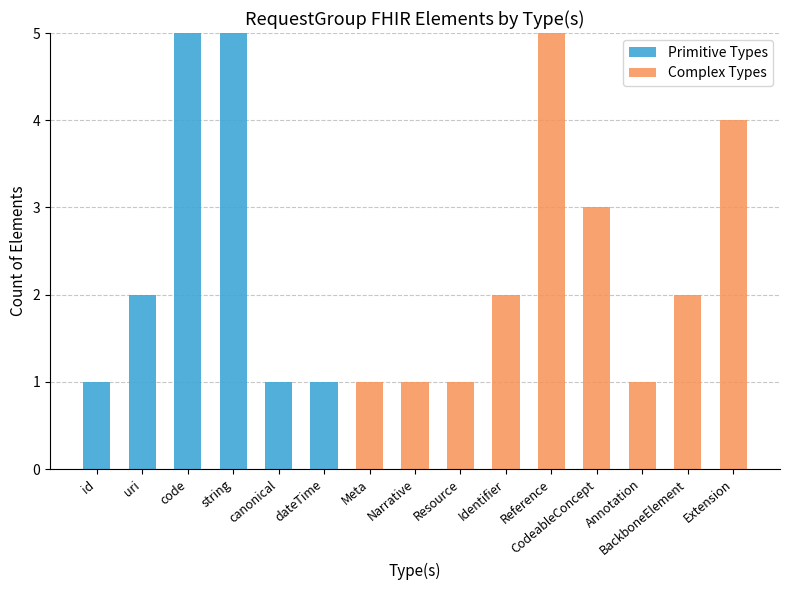

What is the approximate value of Primitive Types at string?

5